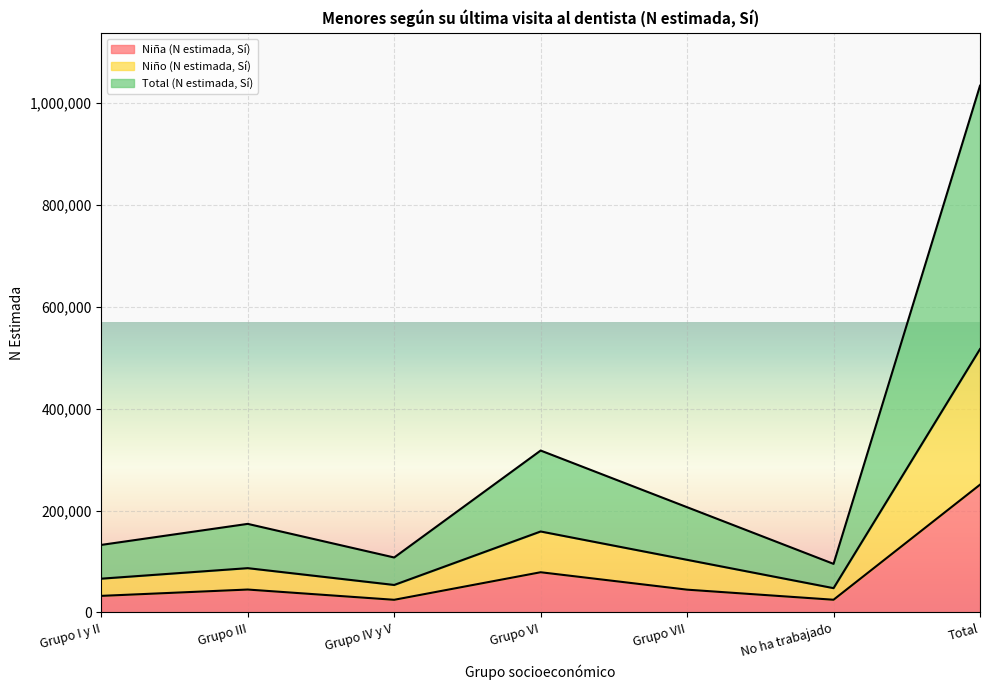

Does the chart display data point markers on the line(s)?

No